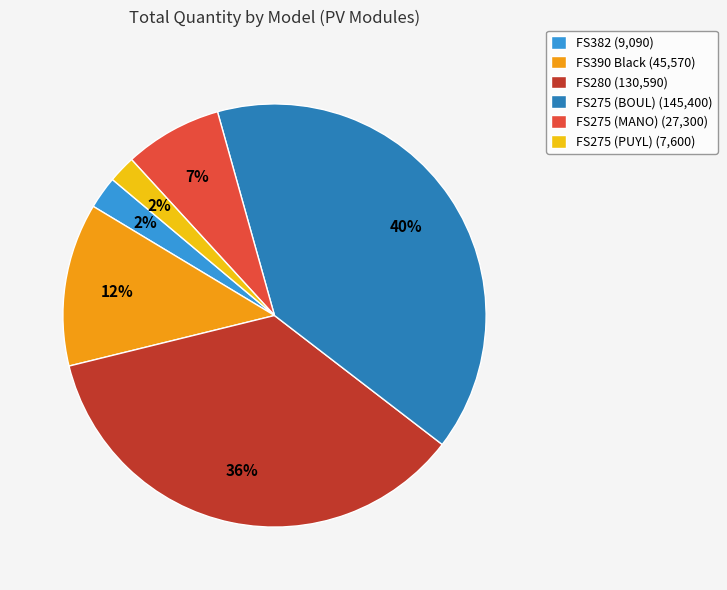

Does any single category account for the majority?

No